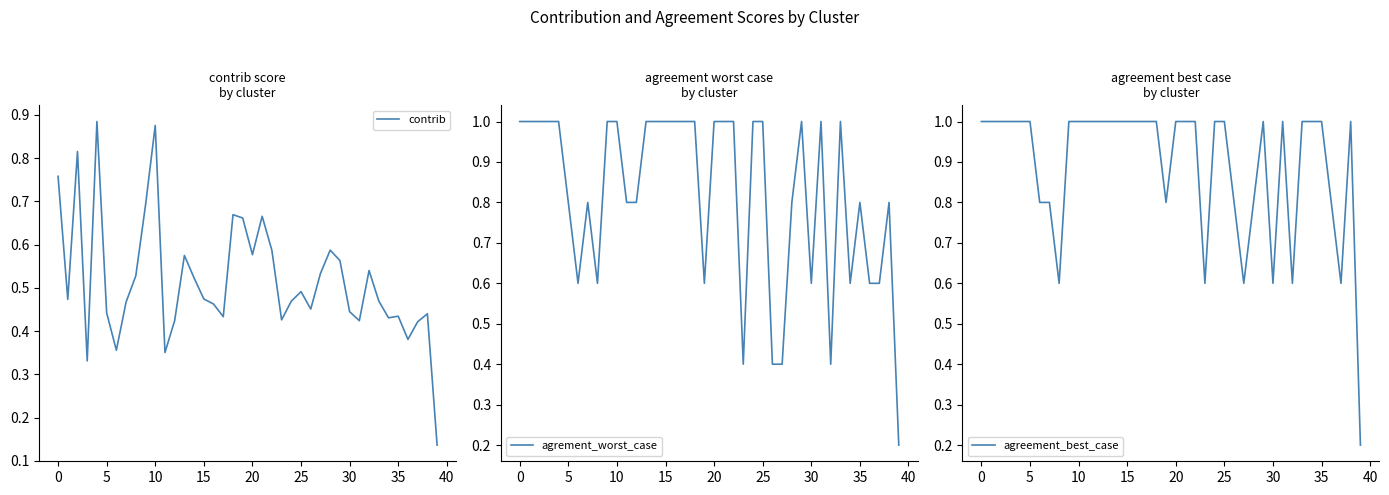

List the series in order of their peak value, lowest first.

contrib, agrement_worst_case, agreement_best_case